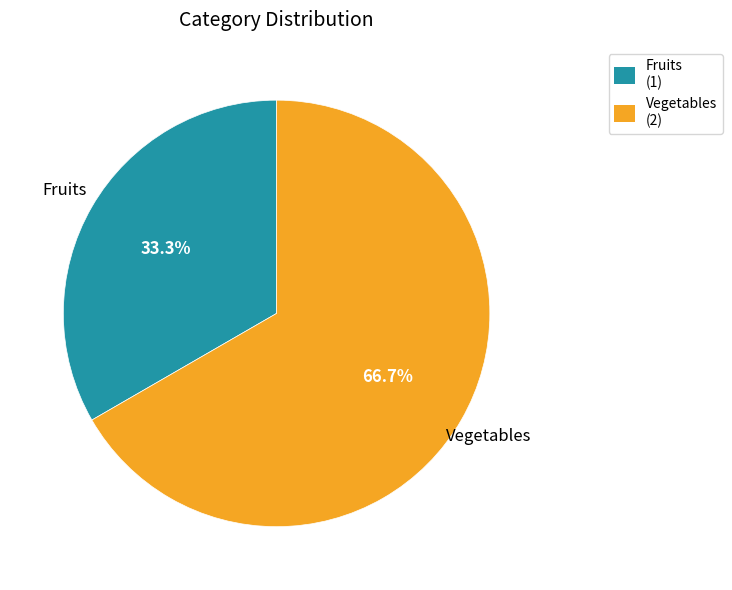

Does Fruits account for over 50% of the chart?

No